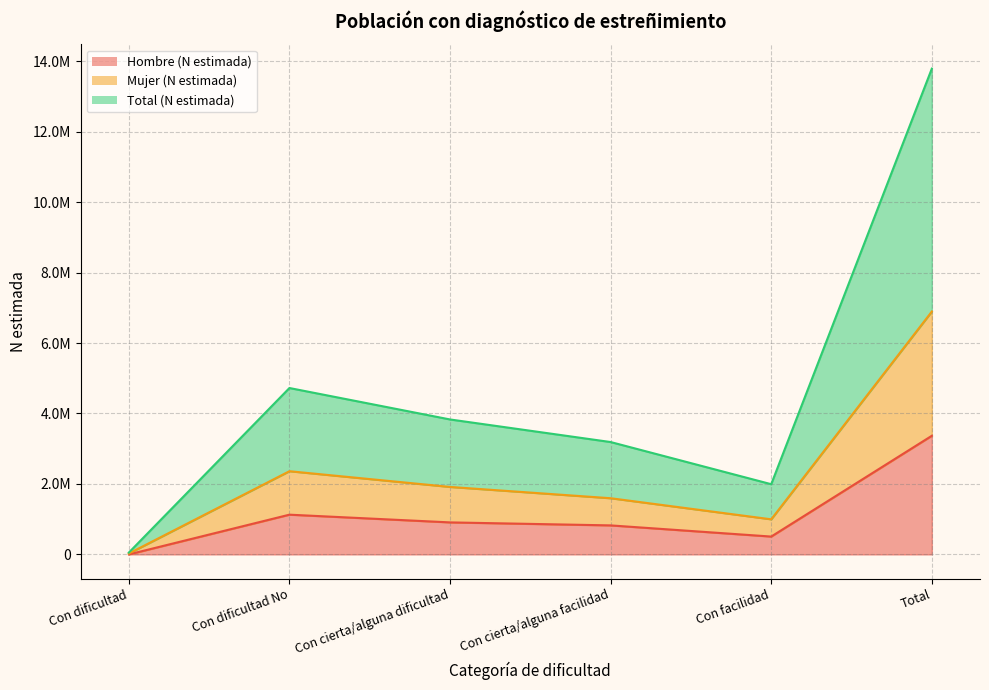

At which category is the sum across all series the highest?

Total